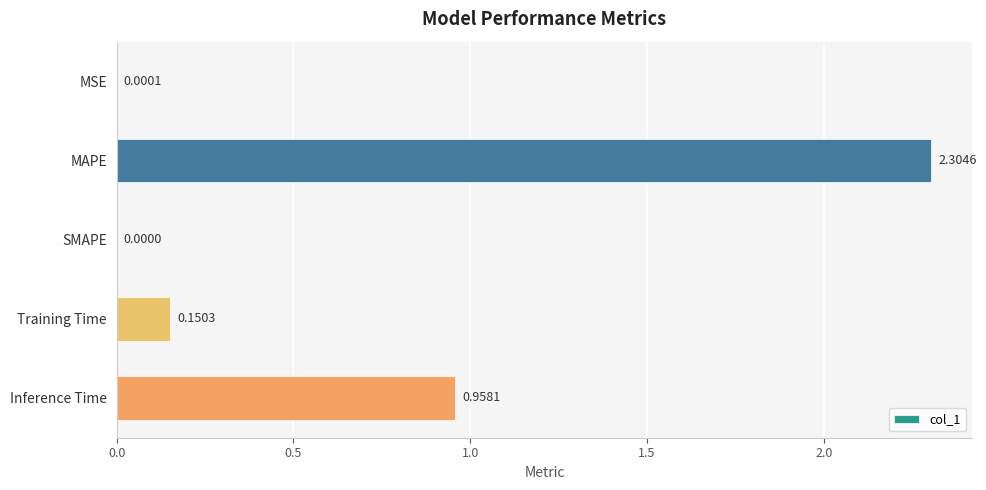

Are the bars horizontal?

Yes